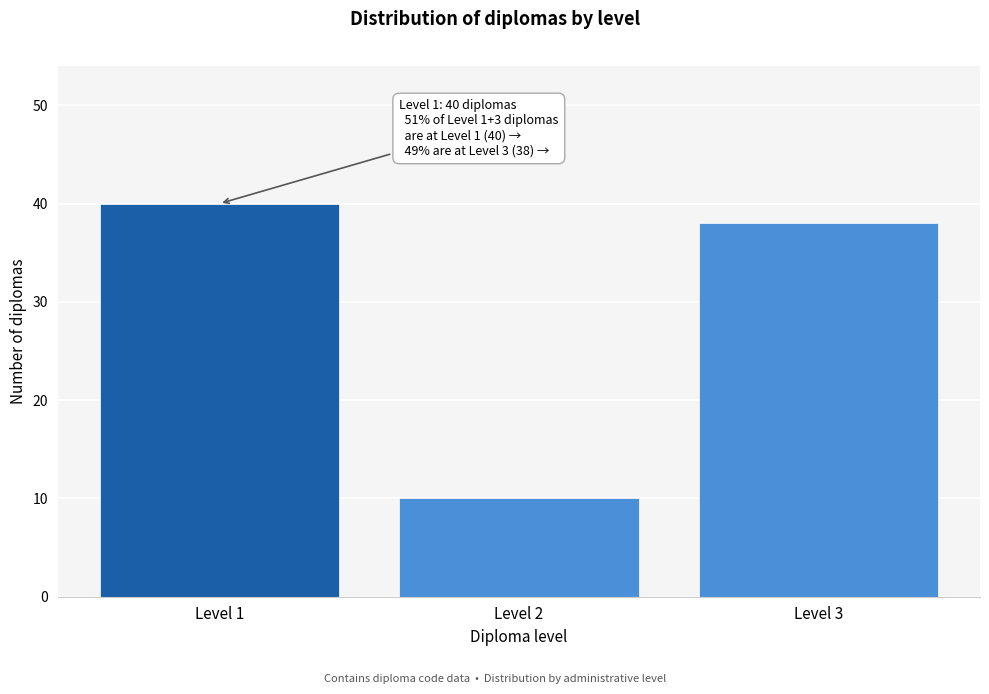

Reading left to right, list all the values displayed in this chart.

40	10	38